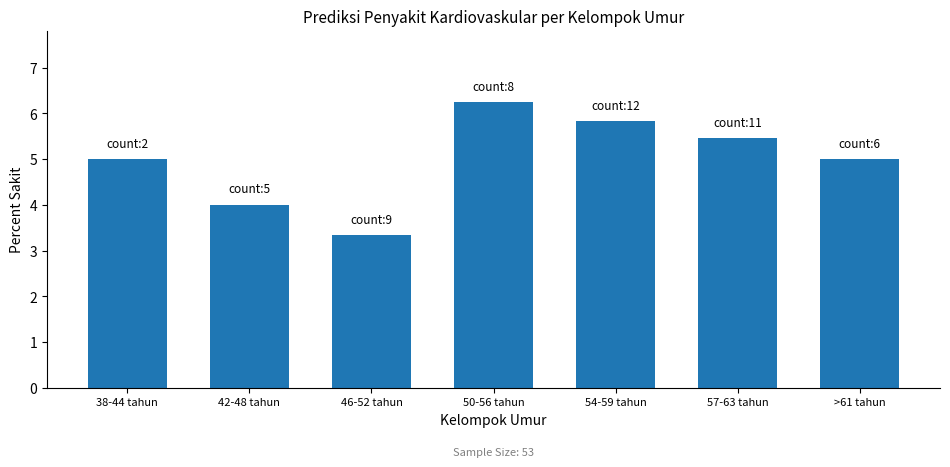

Does the chart contain stacked bars?

No